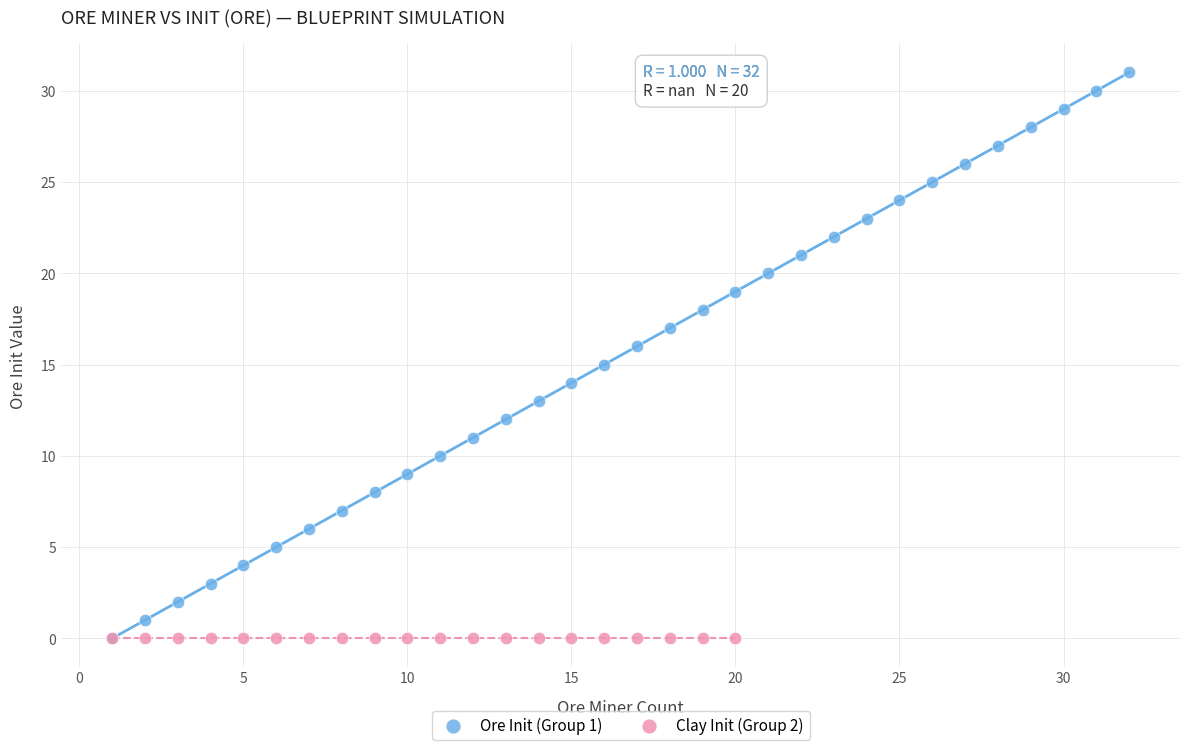

Which series contains the highest Y value?

Ore Init (Group 1)